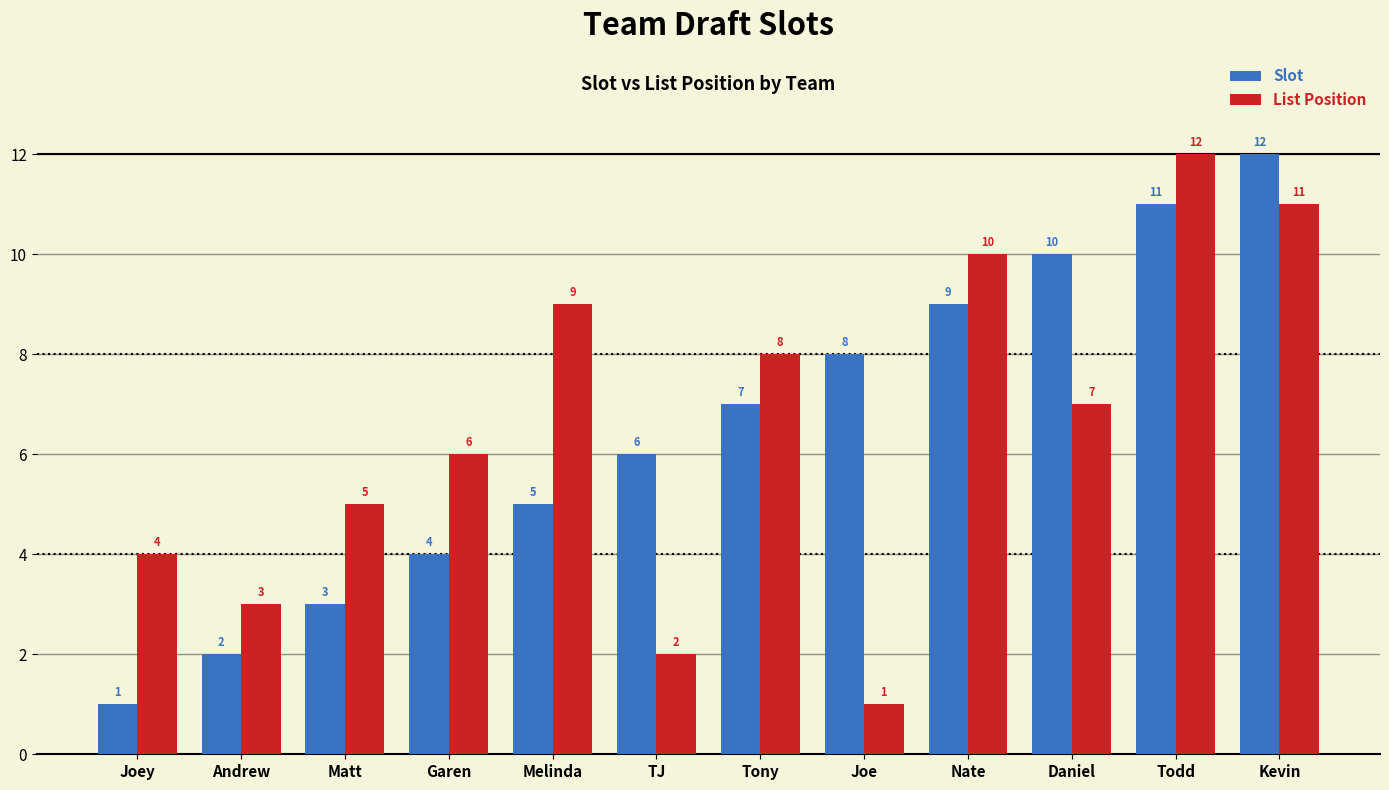

What is the approximate value of Slot at Todd?

11